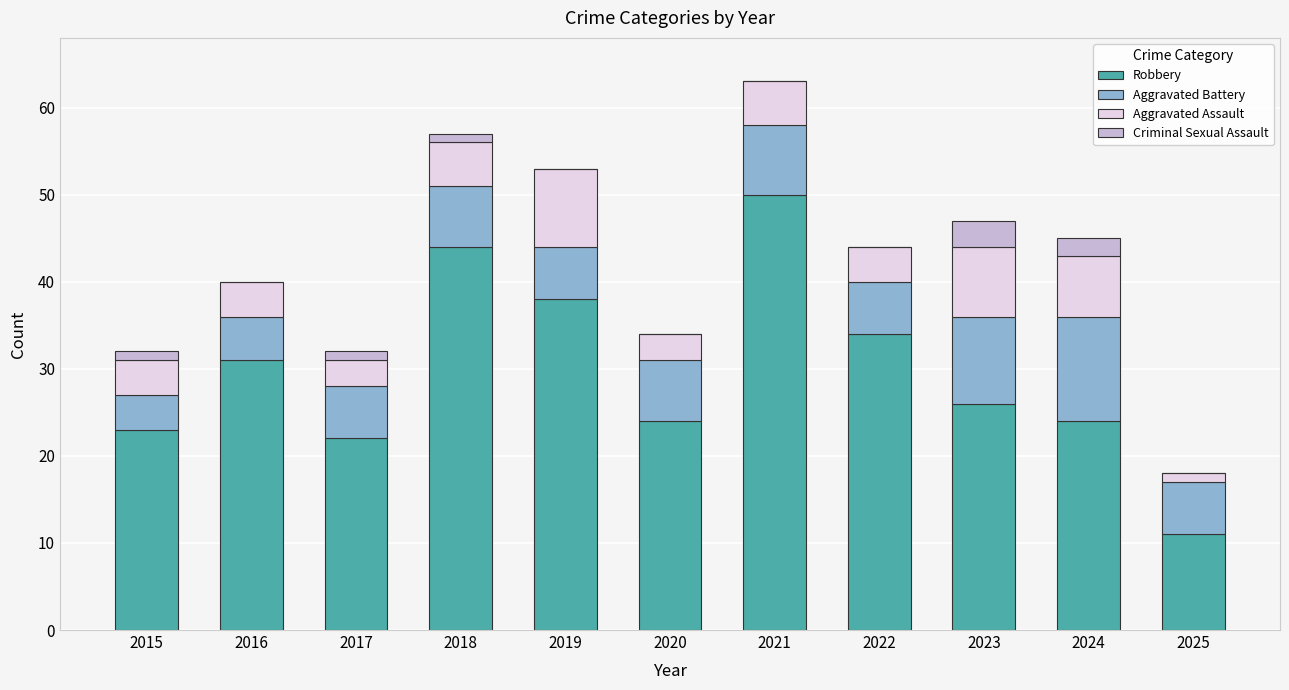

Are the bars horizontal?

No